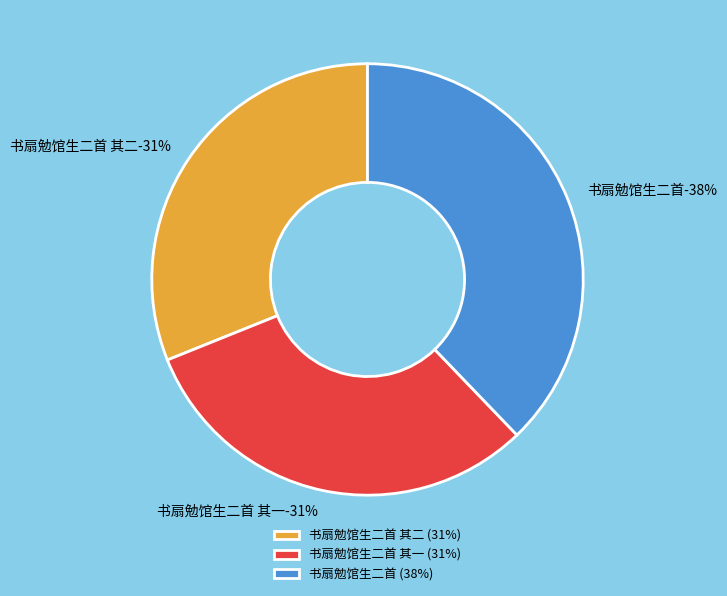

Is there a majority slice in this chart?

No